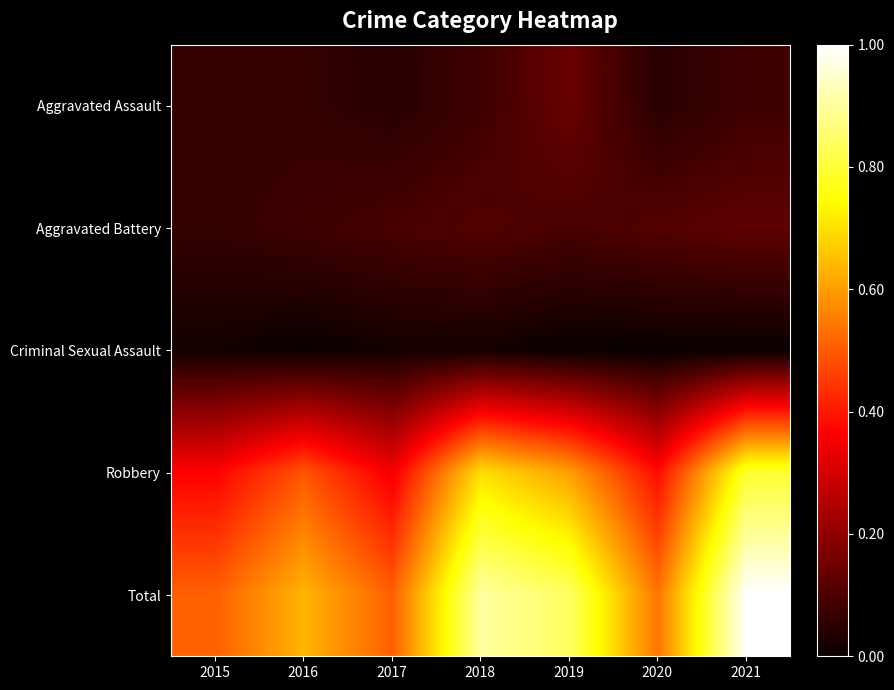

Count the number of data series in this chart.

5